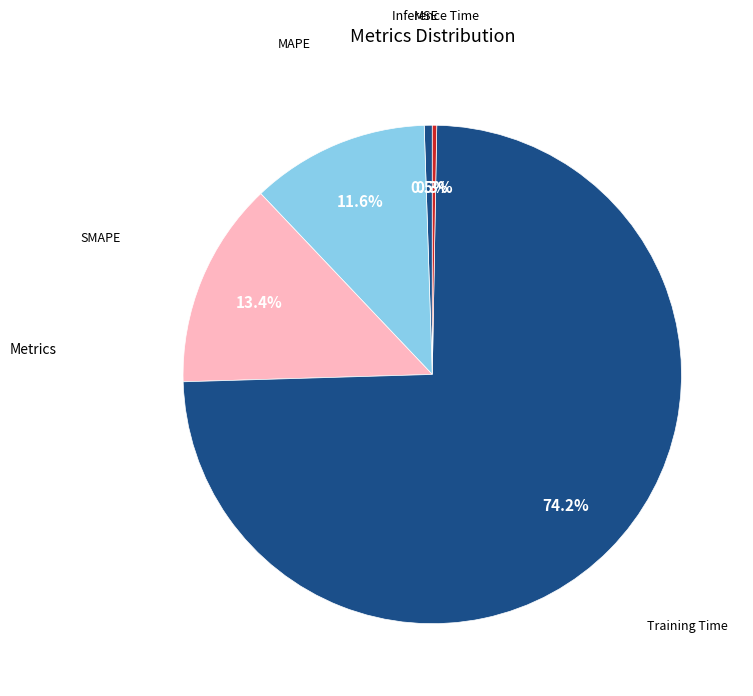

To the nearest percent, what is the average slice percentage?

20%